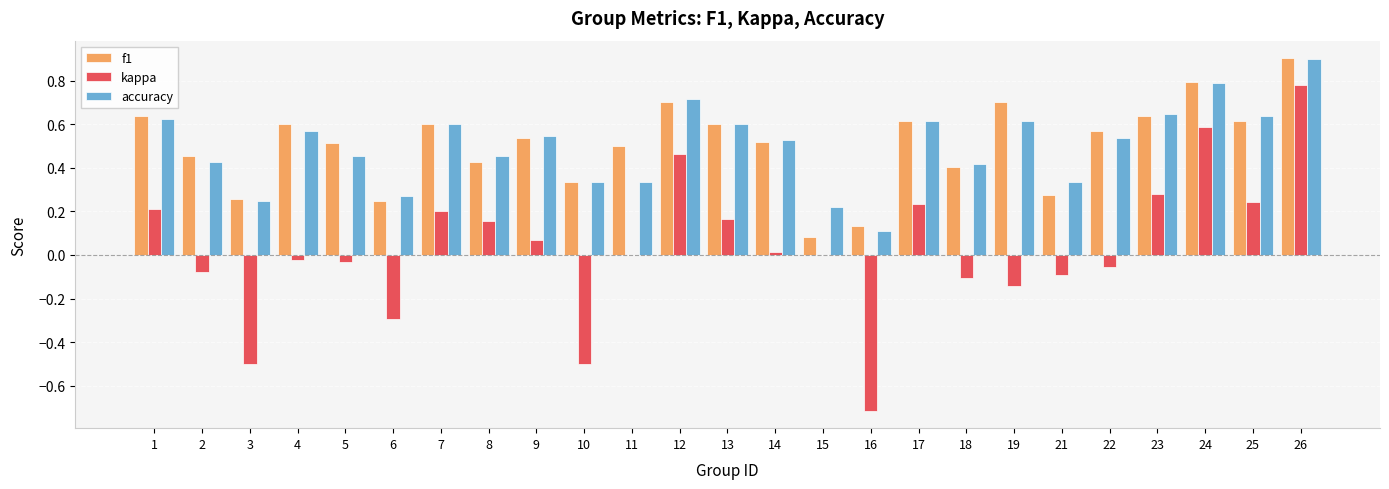

What is the total value across all series at 7?

1.4